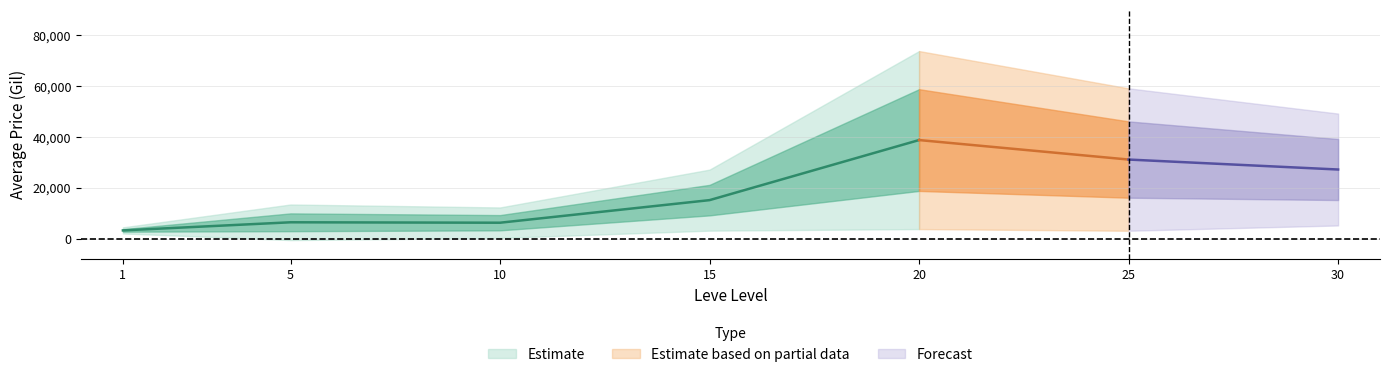

In LevePriceHQ, how many points are higher than both neighbors (excluding endpoints)?

1